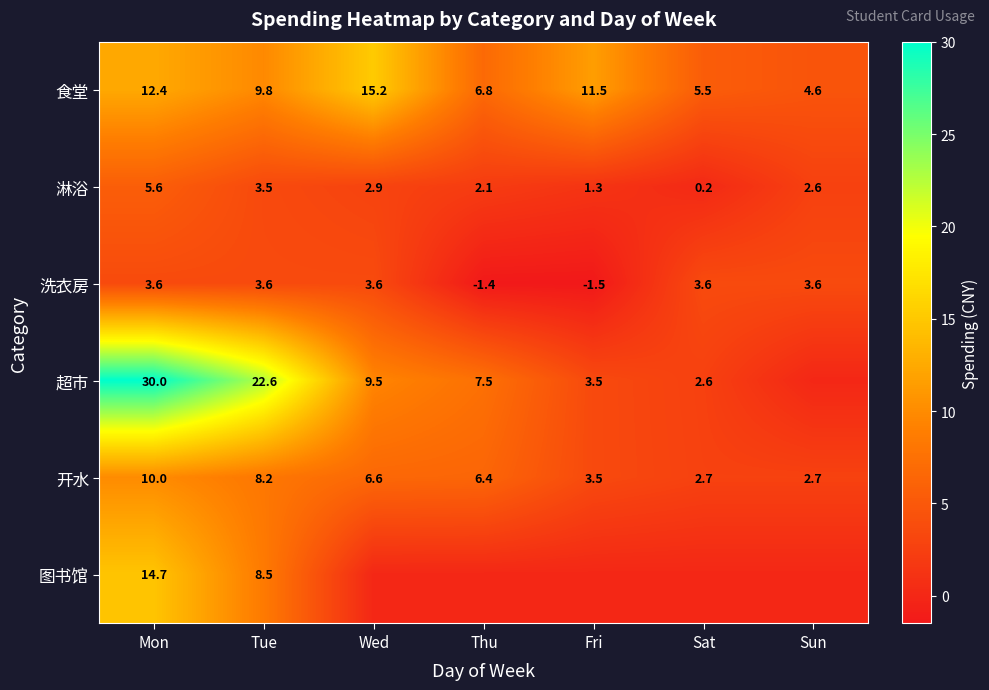

Where is 淋浴 nearest to the value 2?

Thu